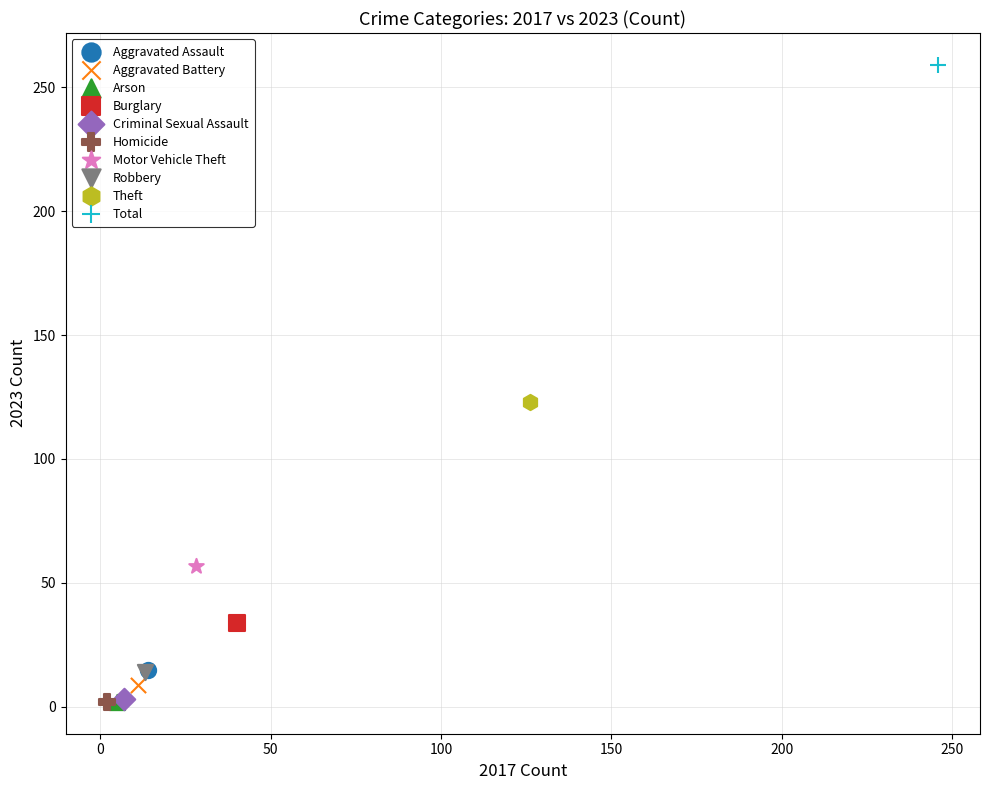

What are all the series names shown in the legend?

Aggravated Assault, Aggravated Battery, Arson, Burglary, Criminal Sexual Assault, Homicide, Motor Vehicle Theft, Robbery, Theft, Total